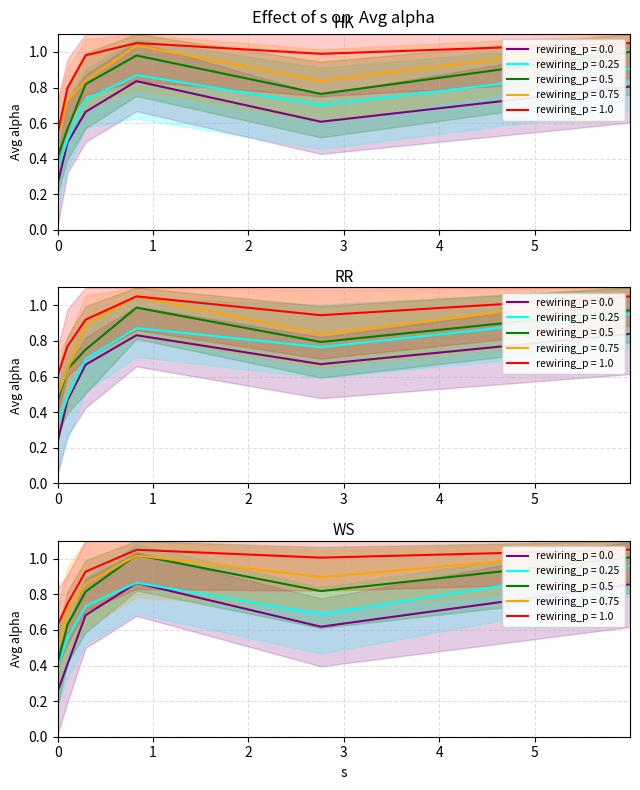

Does the chart display data point markers on the line(s)?

No